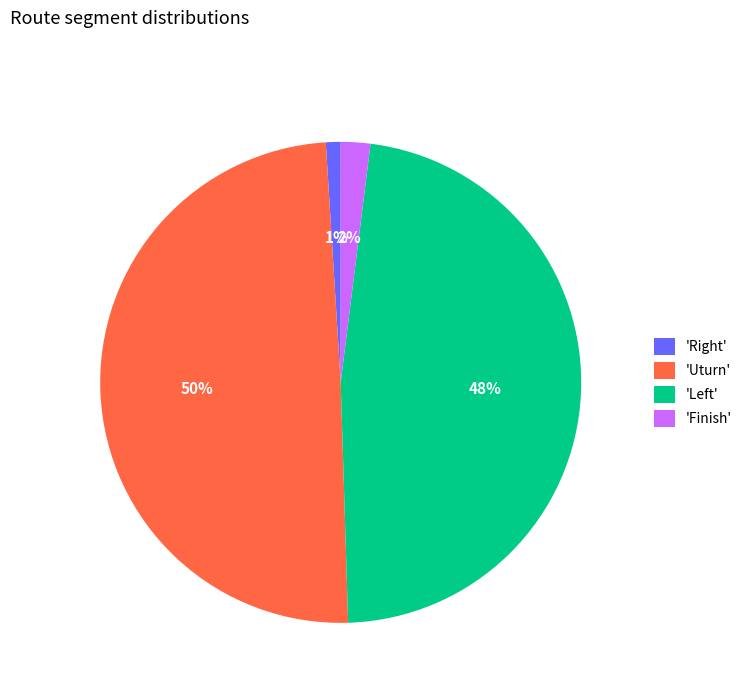

Which slice is the smallest?

'Right'